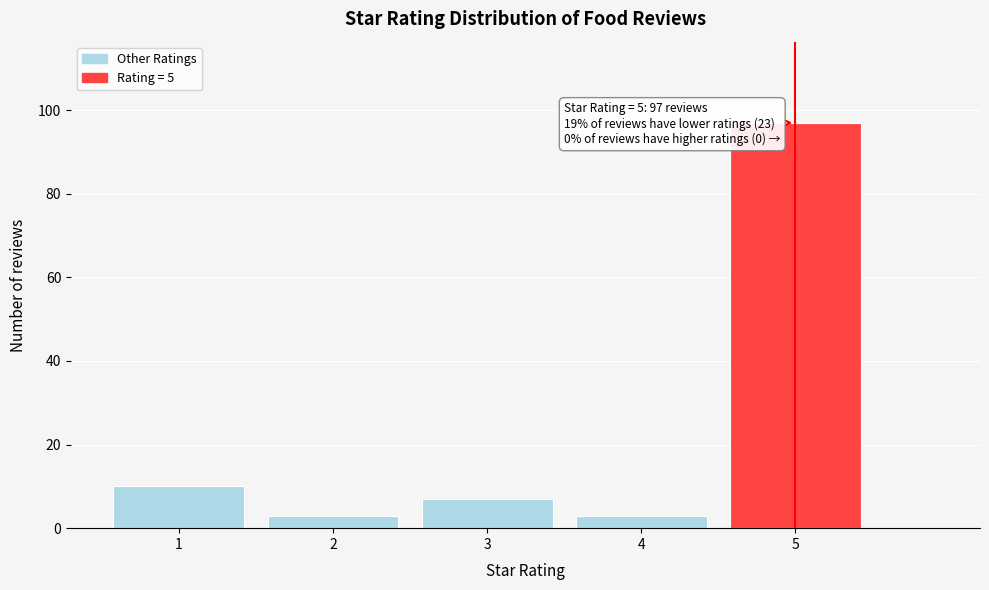

Which range on the x-axis has the tallest bar?

4.5 to 5.5